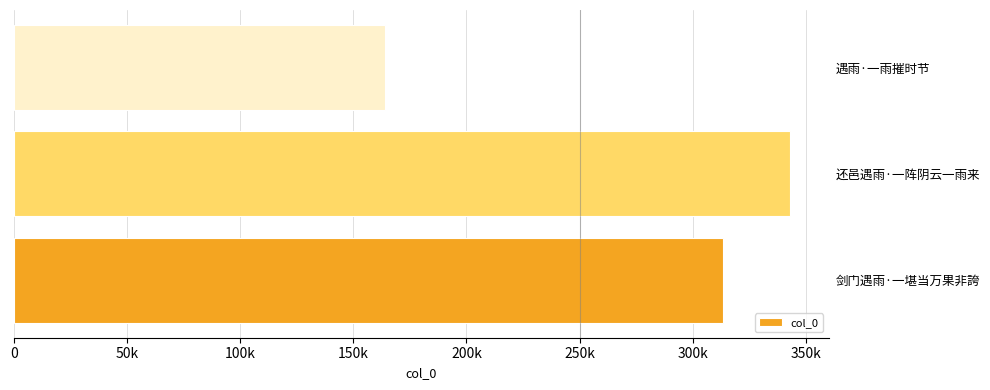

List the labels in order of value, smallest first.

遇雨·一雨摧时节, 剑门遇雨·一堪当万果非誇, 还邑遇雨·一阵阴云一雨来